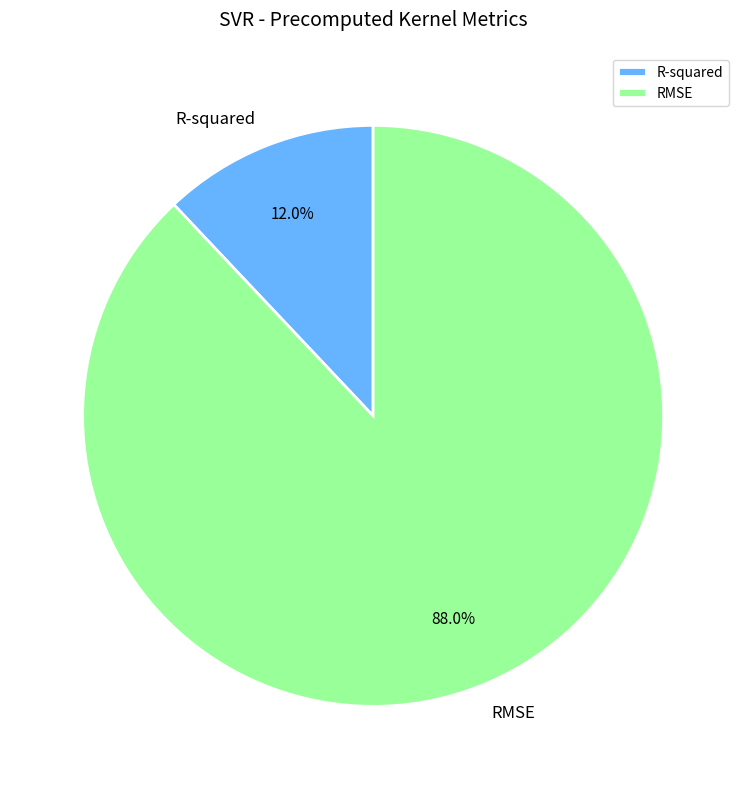

To the nearest percent, what is the difference between the largest and smallest slice percentages?

76%